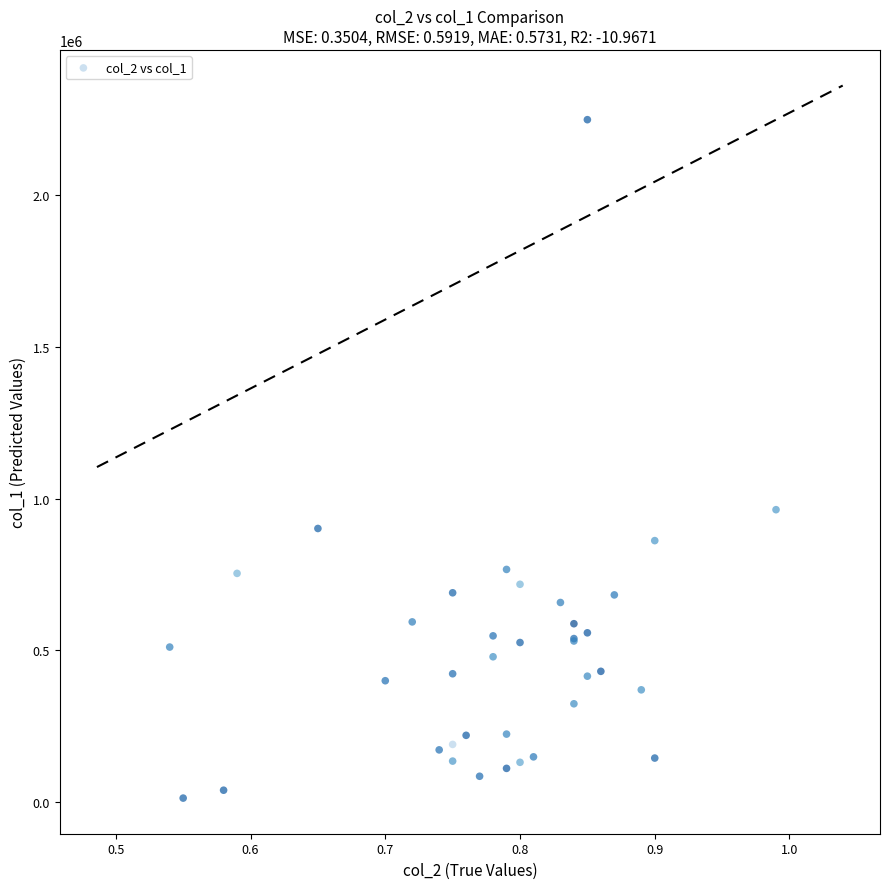

What Y value in the scatter plot is closest to 1131500?

964000